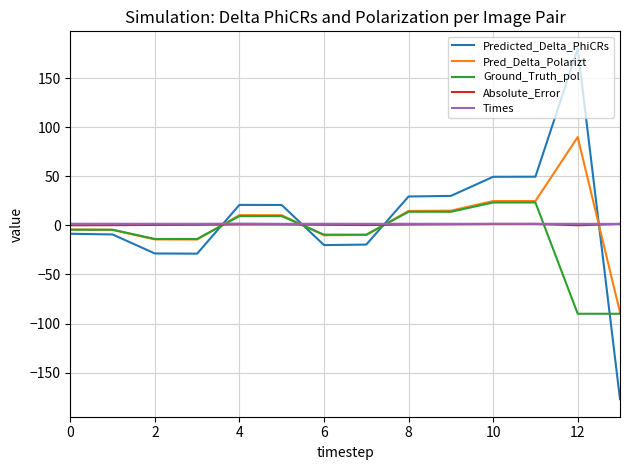

Which series has the largest range (max minus min)?

Predicted_Delta_PhiCRs